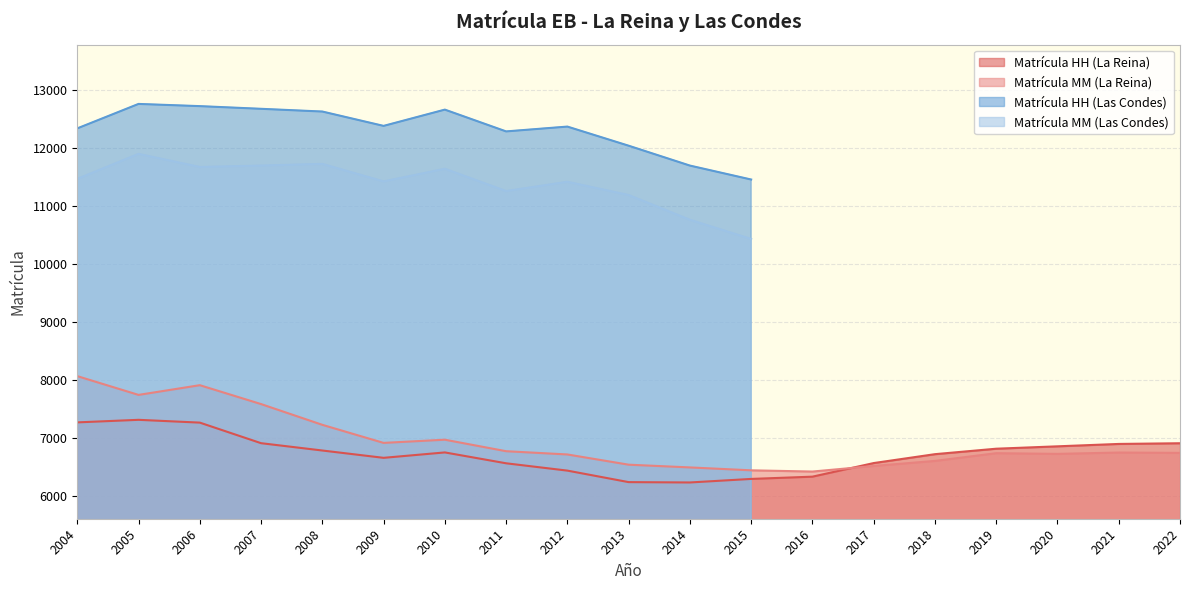

The Matrícula HH (La Reina) series shows 3690 at 2022. True or false?

False